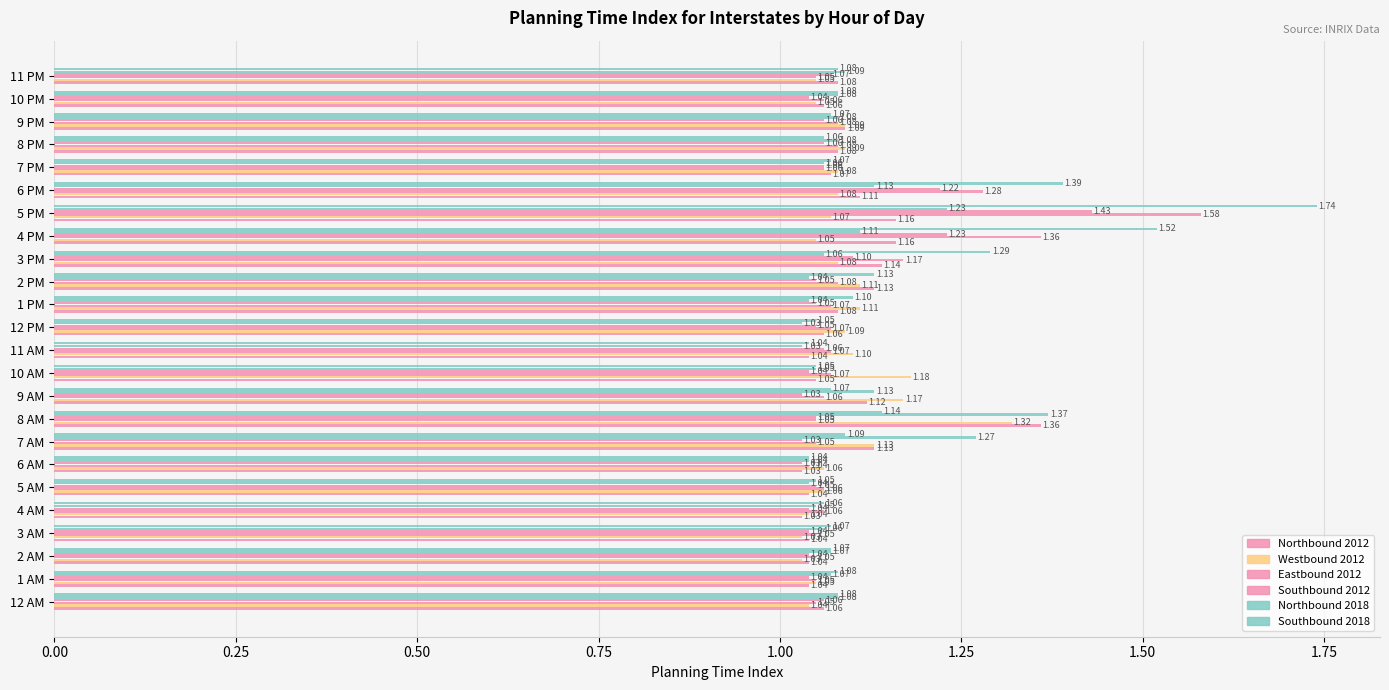

Which series has the largest total across all categories?

Southbound 2018